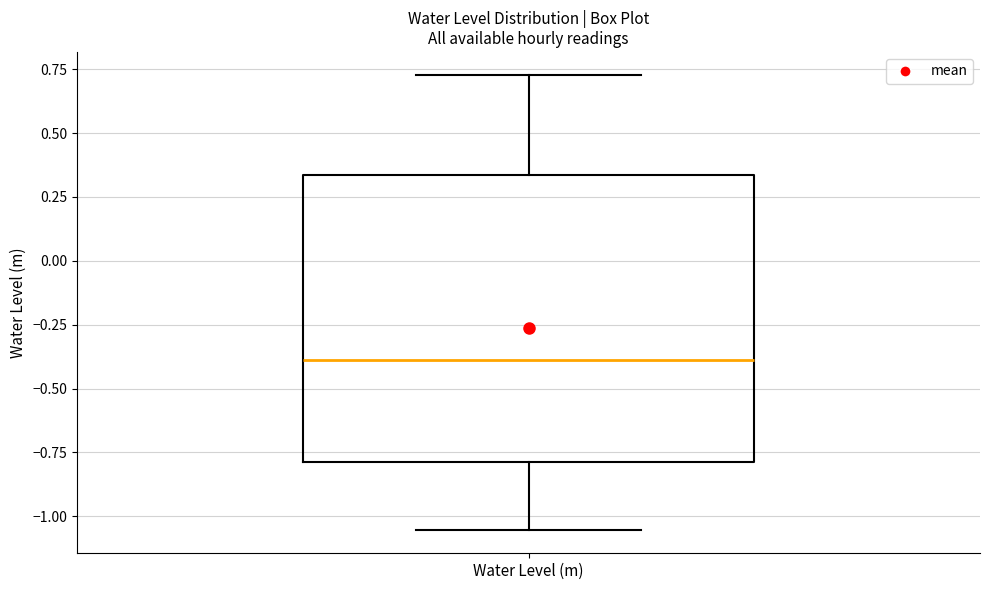

Transcribe this box plot: give where the median line is, the range the box spans, and where the two whiskers end, as read against the y-axis. The values are not printed on the chart, so give them approximately, as read against the axis.

median -0.40, box -0.80 to 0.35, whiskers -1.05 to 0.75